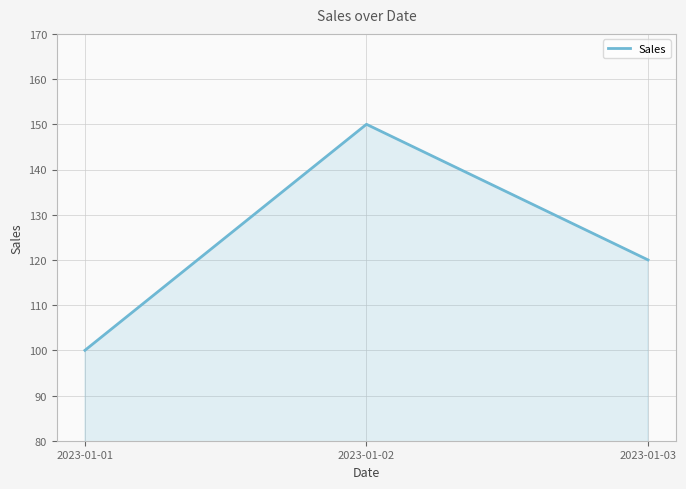

What value does the data have at 2023-01-01?

100